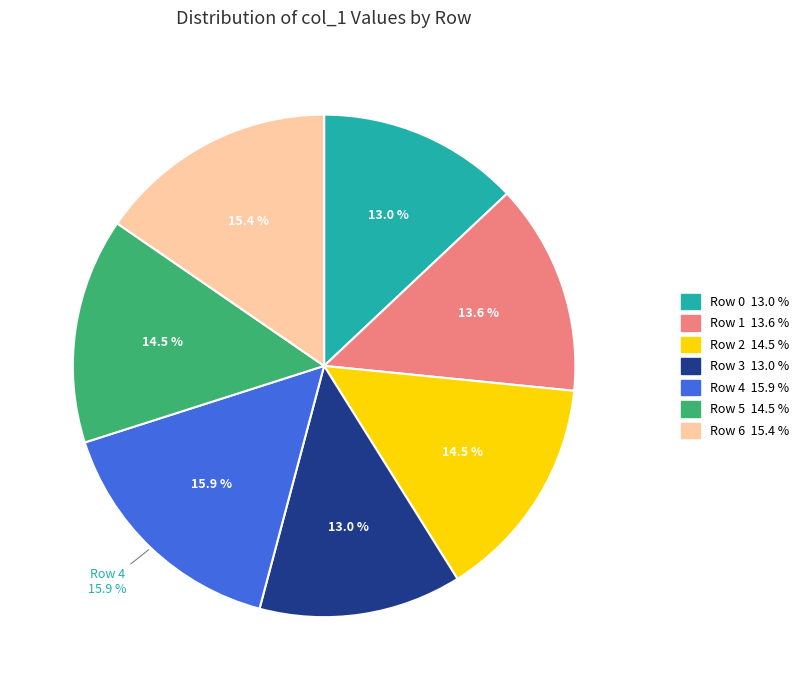

Is Row 4 the majority of the pie?

No